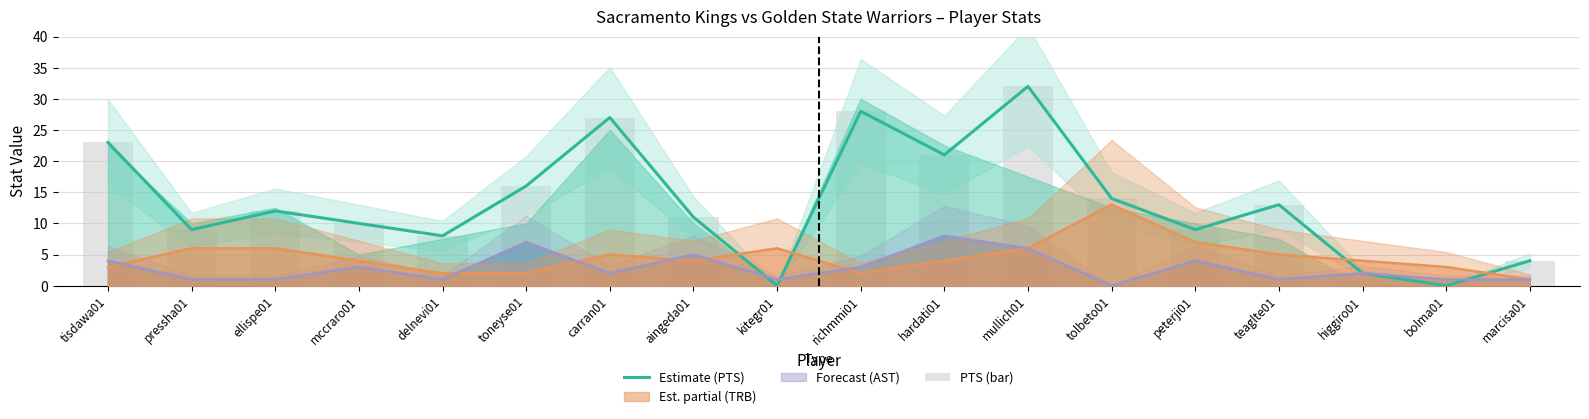

True or false: Estimate (PTS) has a value of 13 at peterji01.

False